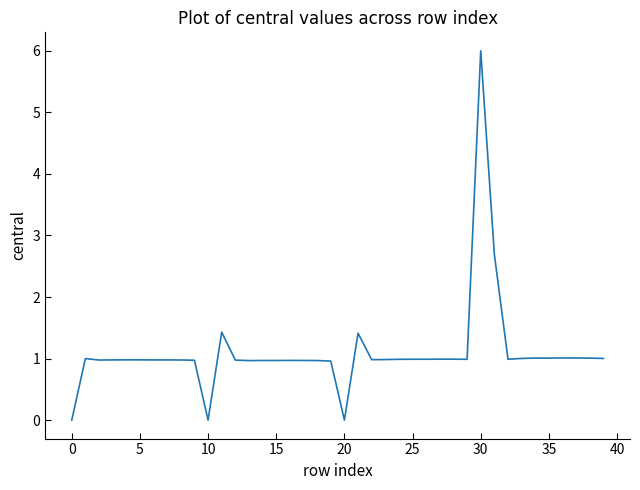

What is the maximum value shown in the chart?

6.0